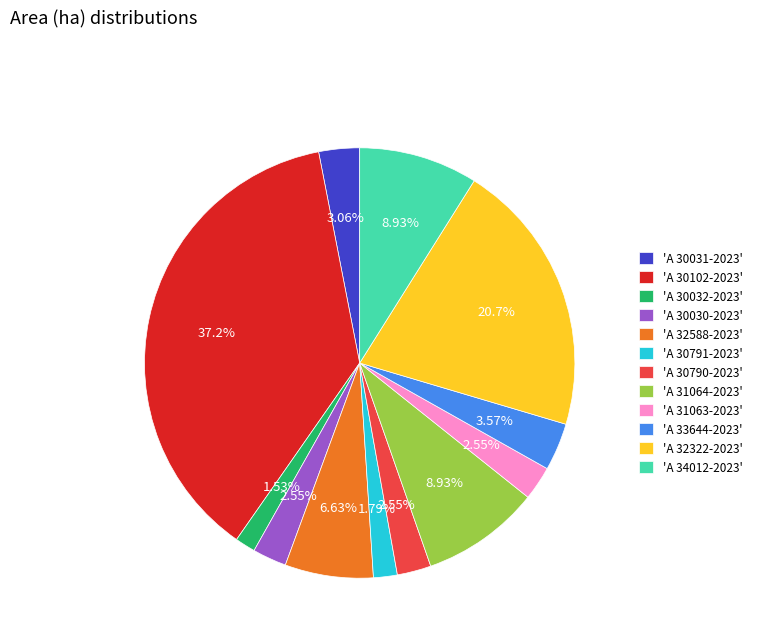

What is the ratio of the value at 'A 30102-2023' to the value at 'A 34012-2023'?

4.2